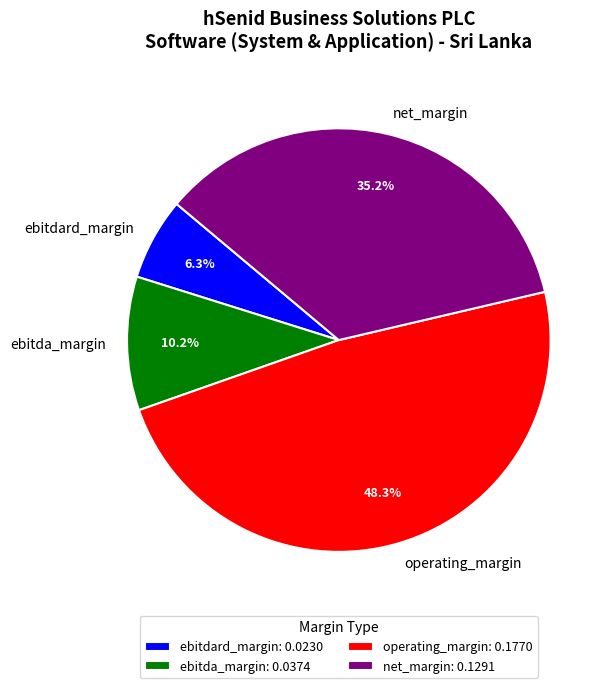

Is there a majority slice in this chart?

No